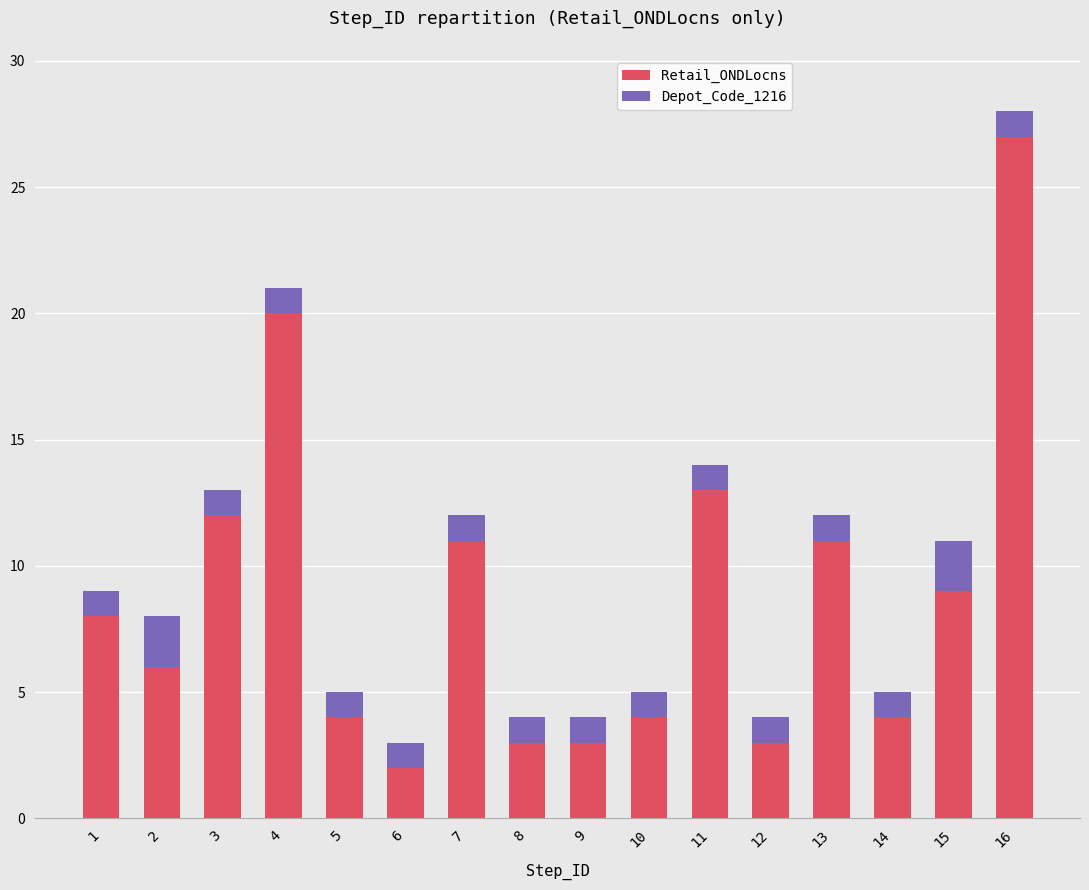

What is the difference between the maximum and second lowest values in the Retail_ONDLocns series?

24